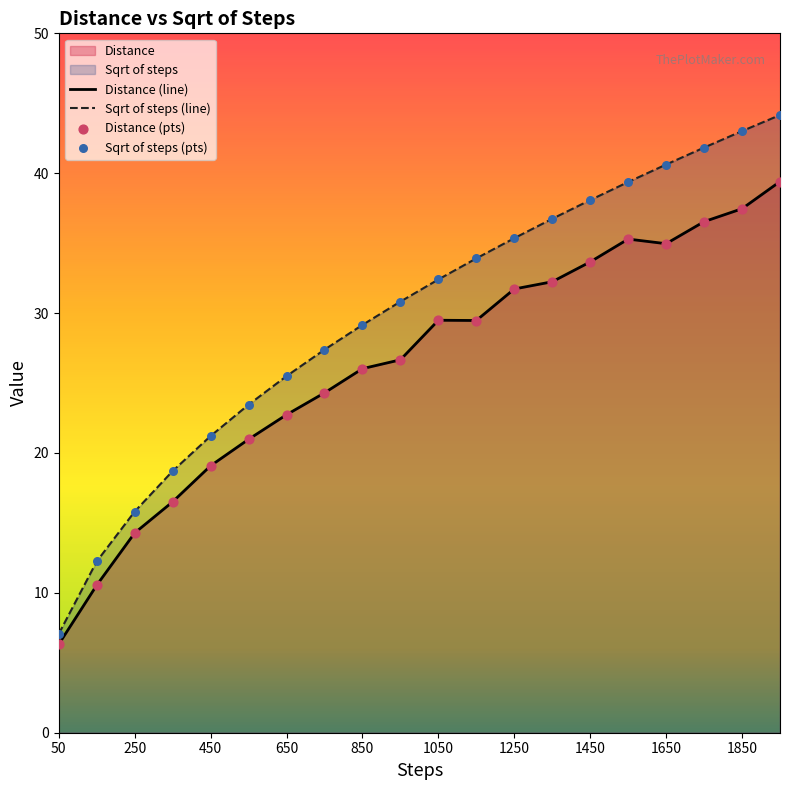

Which series contains the lowest Y value?

Distance